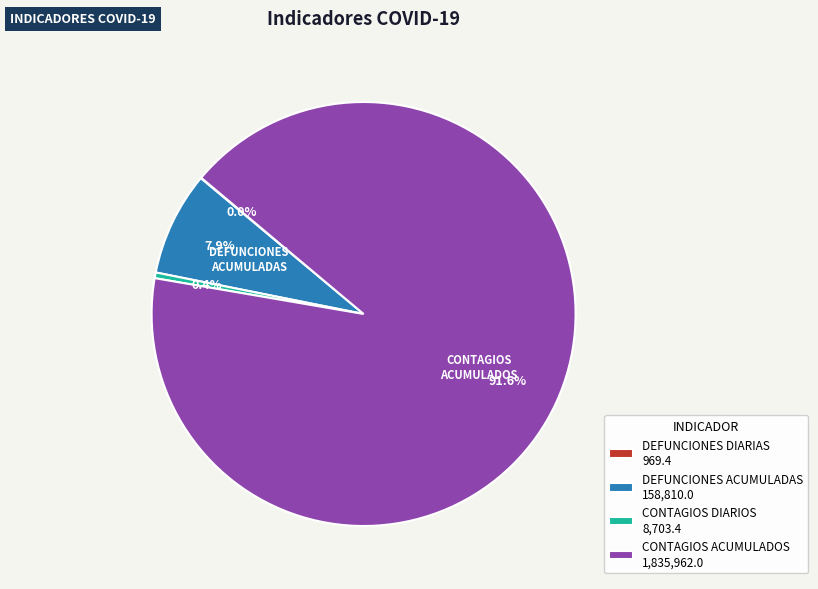

Does DEFUNCIONES ACUMULADAS 158,810.0 represent more than half of the total?

No